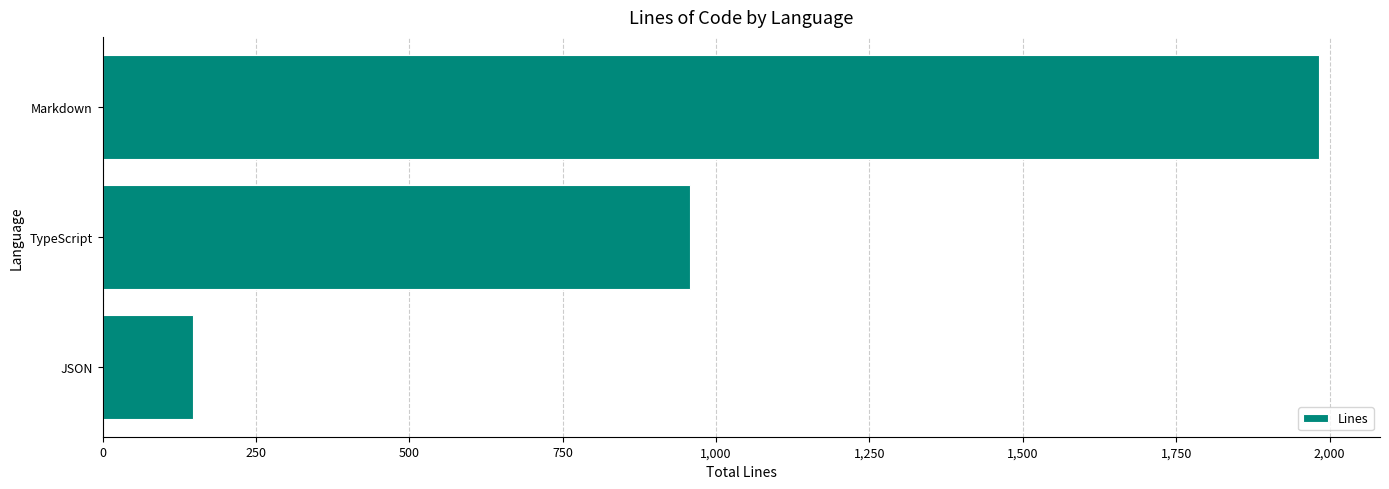

Rank the categories by value from lowest to highest.

JSON, TypeScript, Markdown